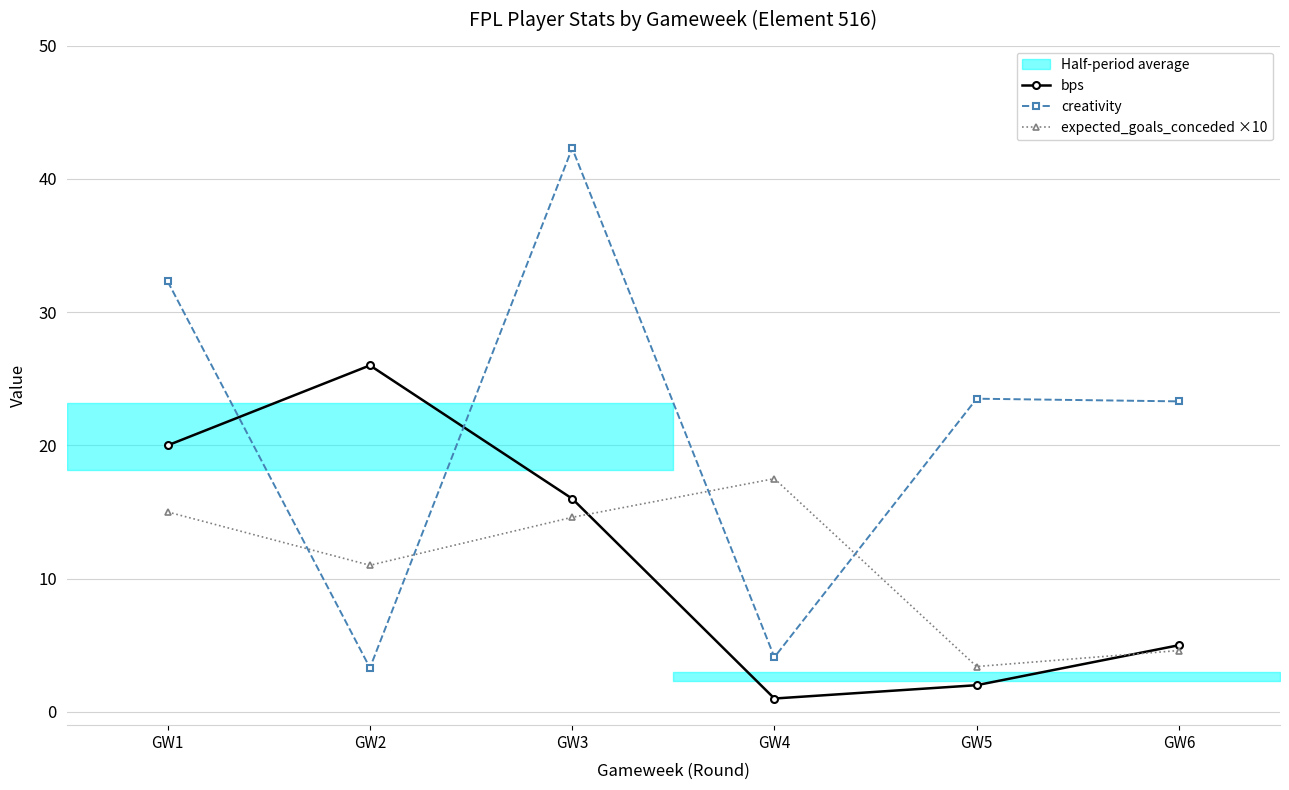

The value of creativity at GW1 is 51.7. True or false?

False